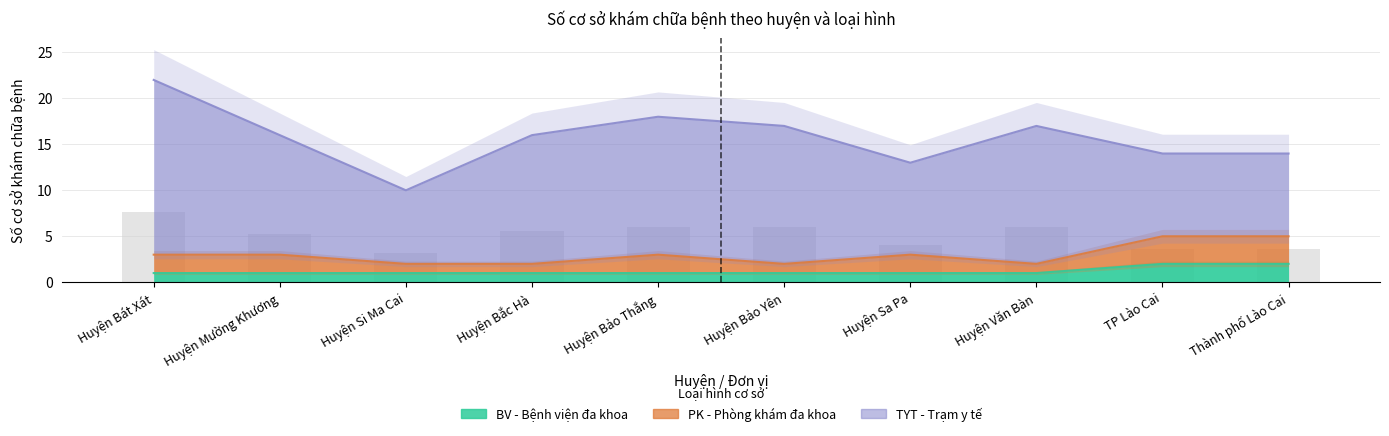

Between TP Lào Cai and Huyện Bát Xát, which is larger?

TP Lào Cai